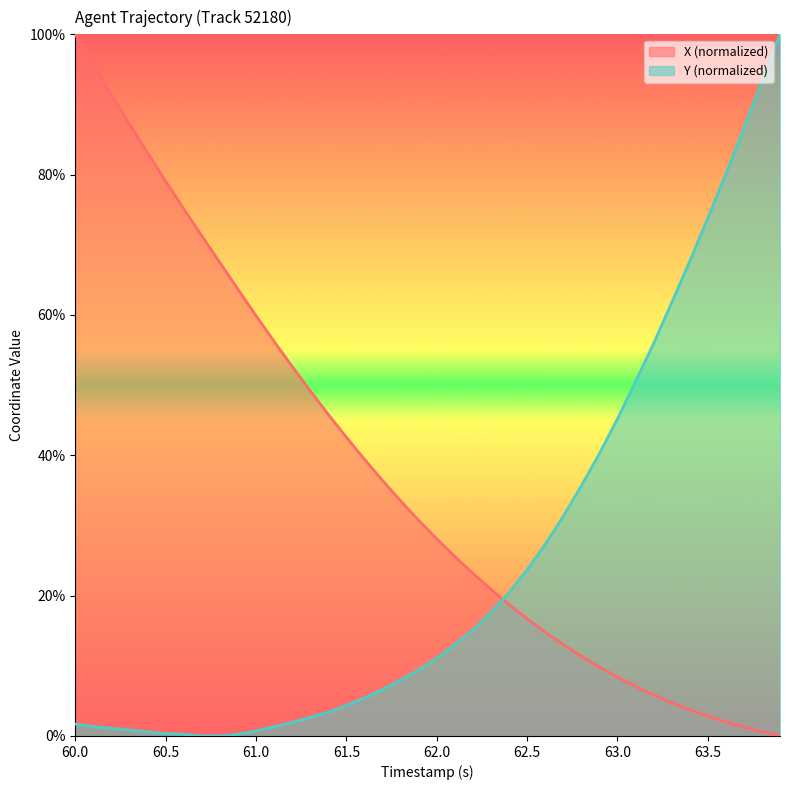

How many times do X (normalized) and Y (normalized) cross each other?

1